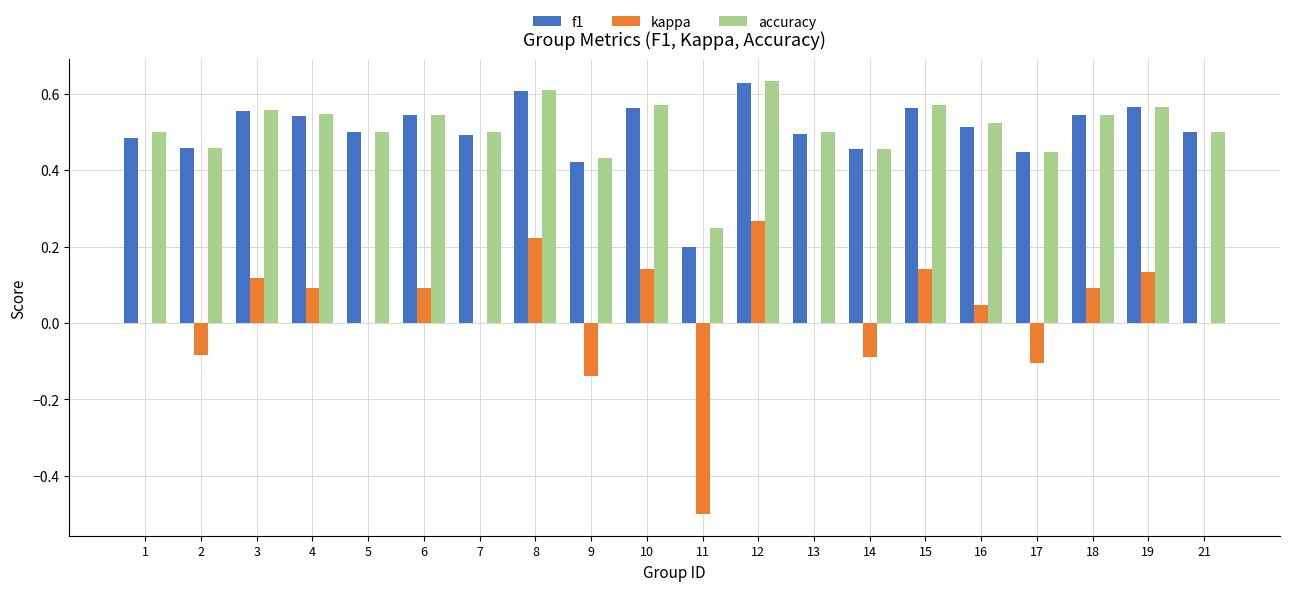

Between 8 and 18, which series saw the biggest shift?

kappa